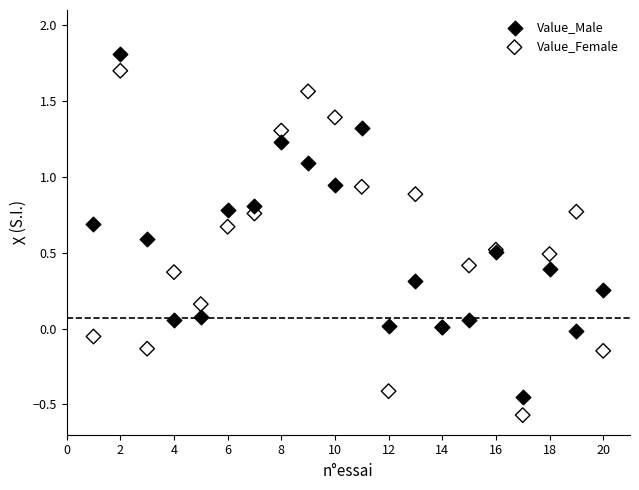

Which series has the widest spread of Y values?

Value_Female